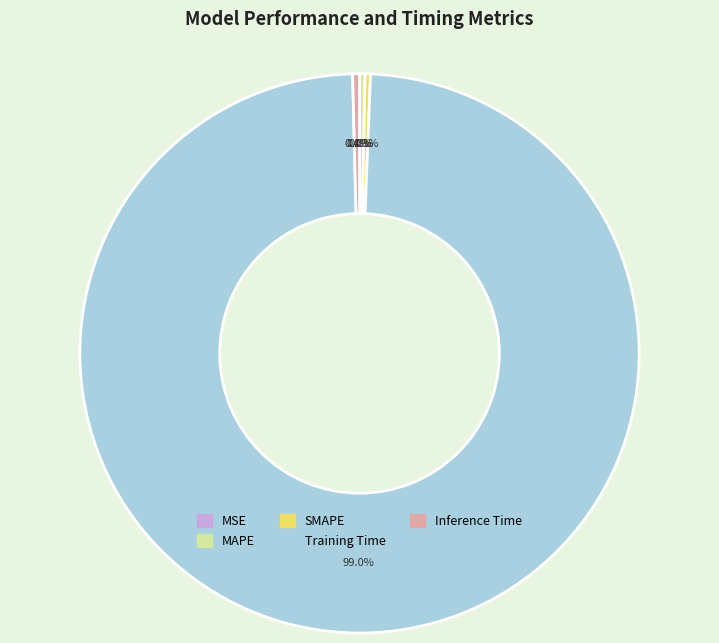

Does any single category account for the majority?

Yes